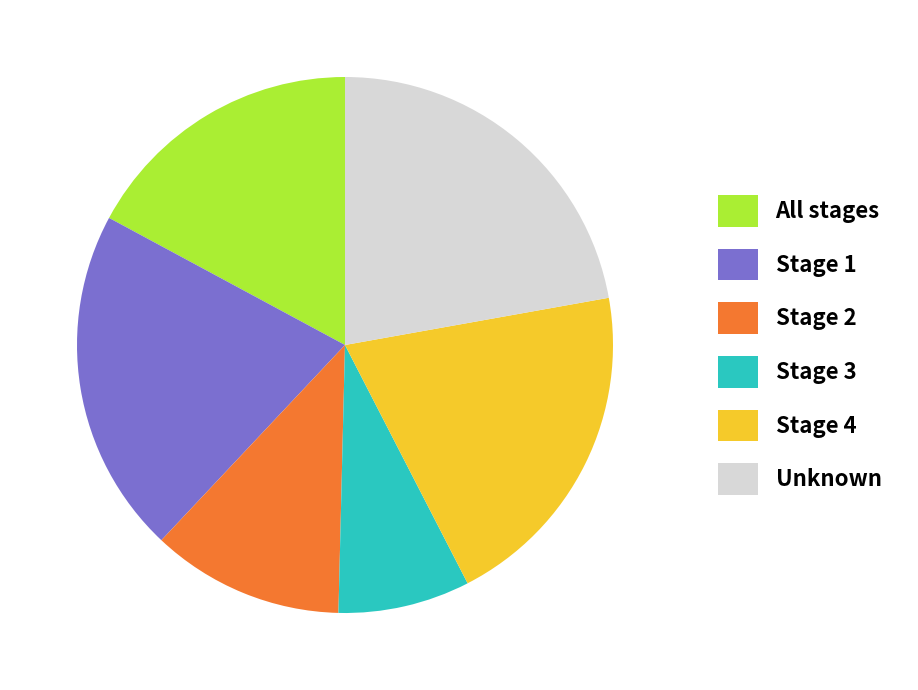

Combined, do All stages and Stage 4 account for over 50%?

No